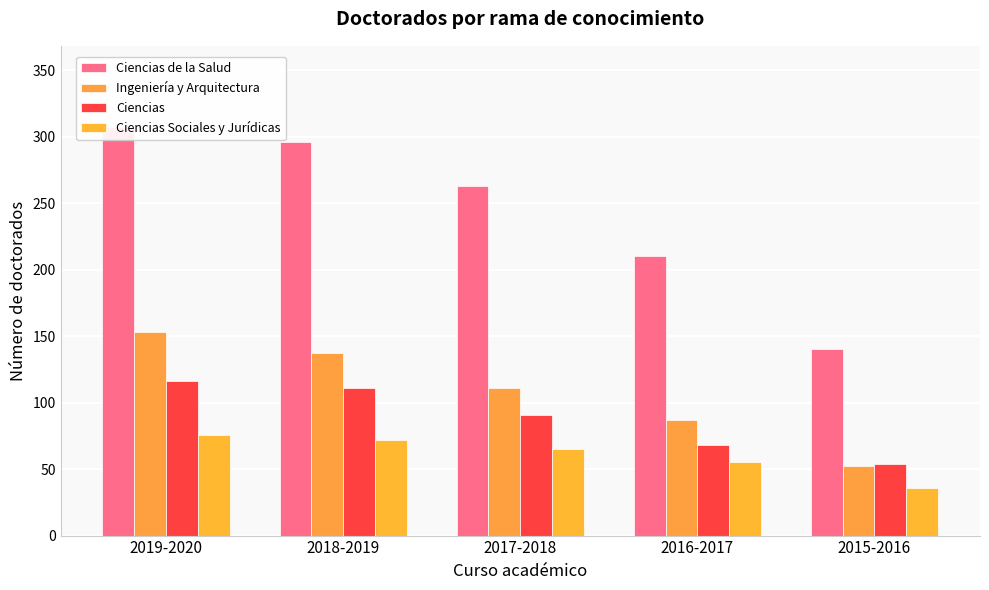

Read the Ciencias de la Salud value at 2018-2019.

296